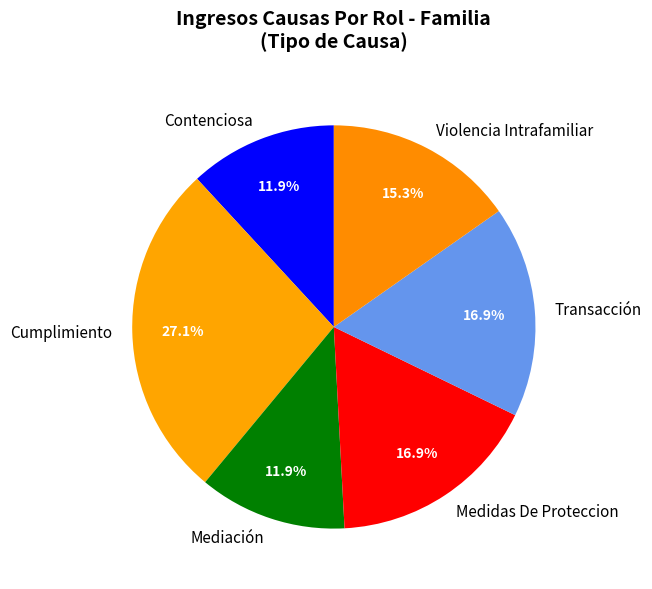

Is Mediación the majority of the pie?

No